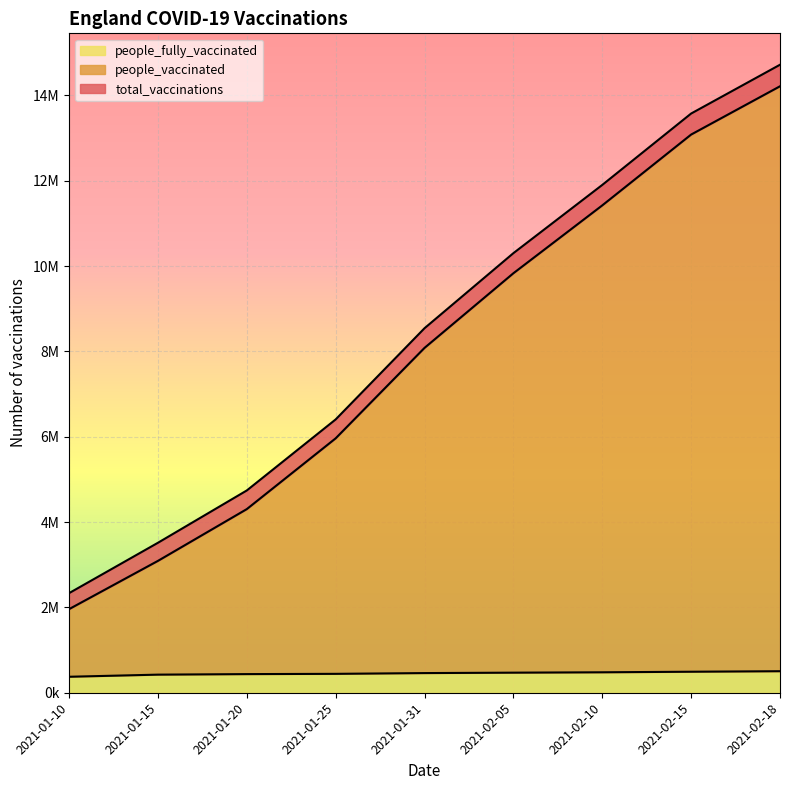

True or false: people_fully_vaccinated has a value of 679355 at 2021-02-05.

False